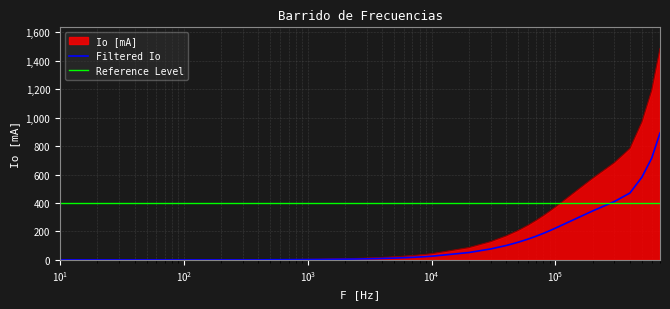

What is the highest value of the Filtered Io series?

891.8